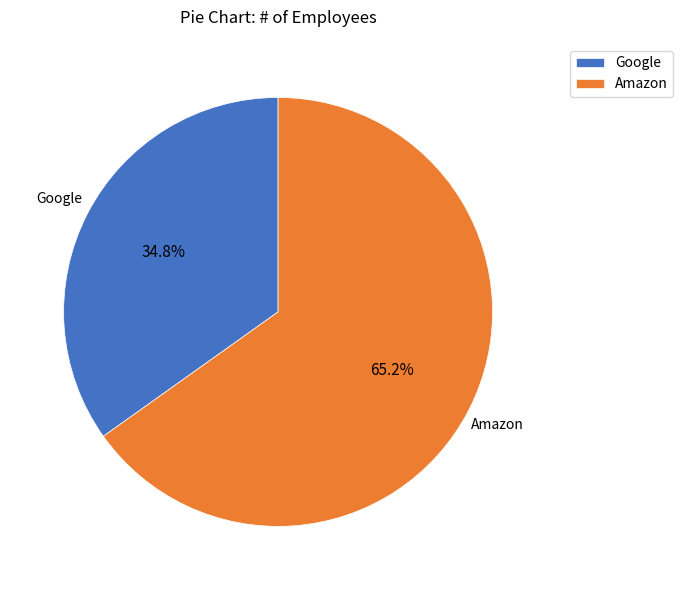

Is it true that Google is 28% of the pie?

False